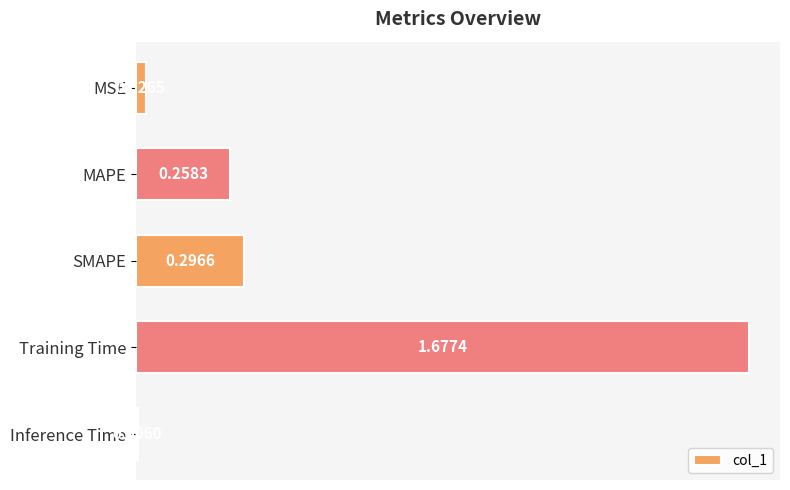

Between MSE and Inference Time, which is larger?

MSE